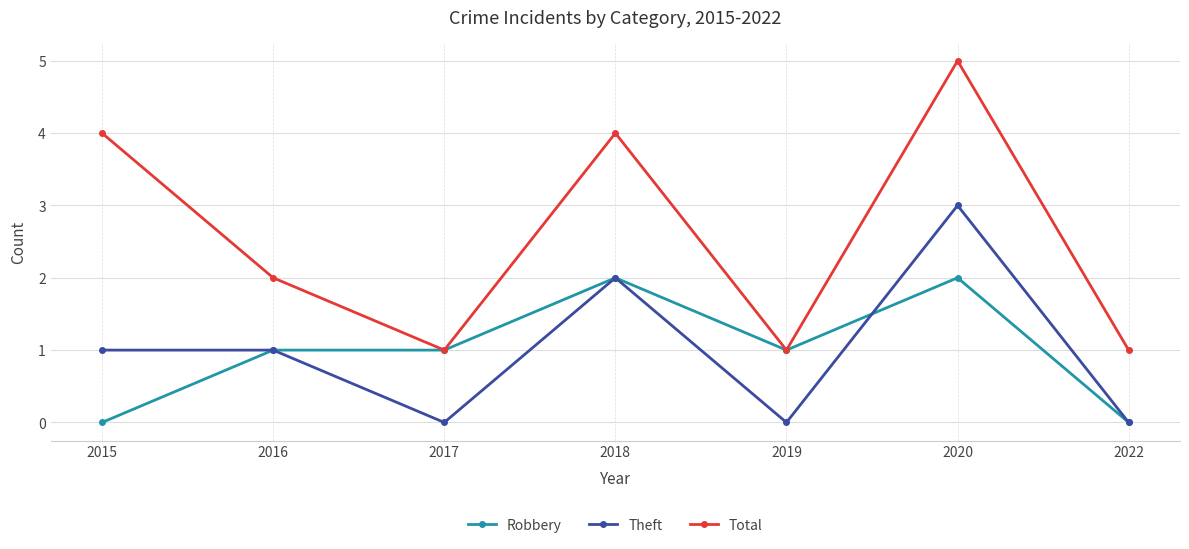

At which category does the chart reach its peak across all series?

2020